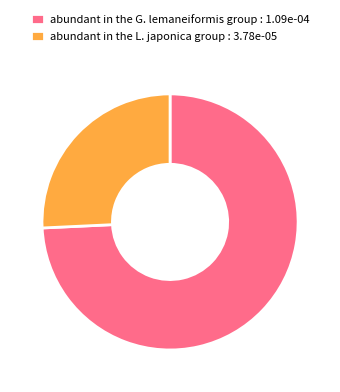

Does abundant in the G. lemaneiformis group : 1.09e-04 account for over 50% of the chart?

Yes